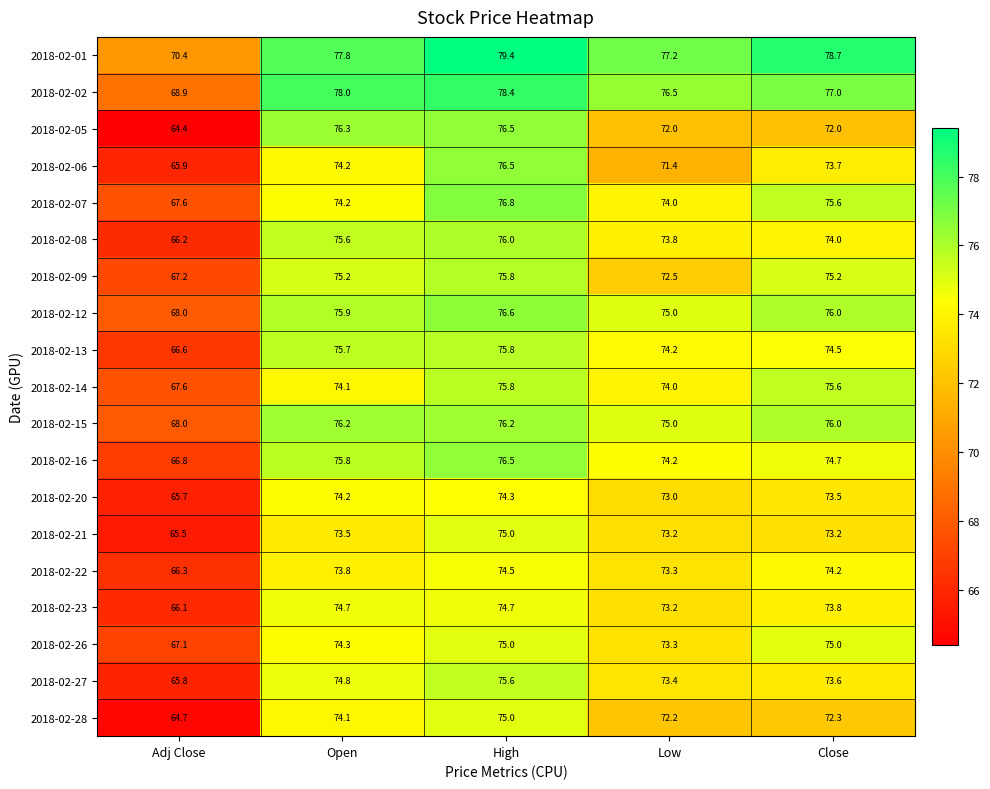

What is the sum of all 2018-02-05 values?

361.2